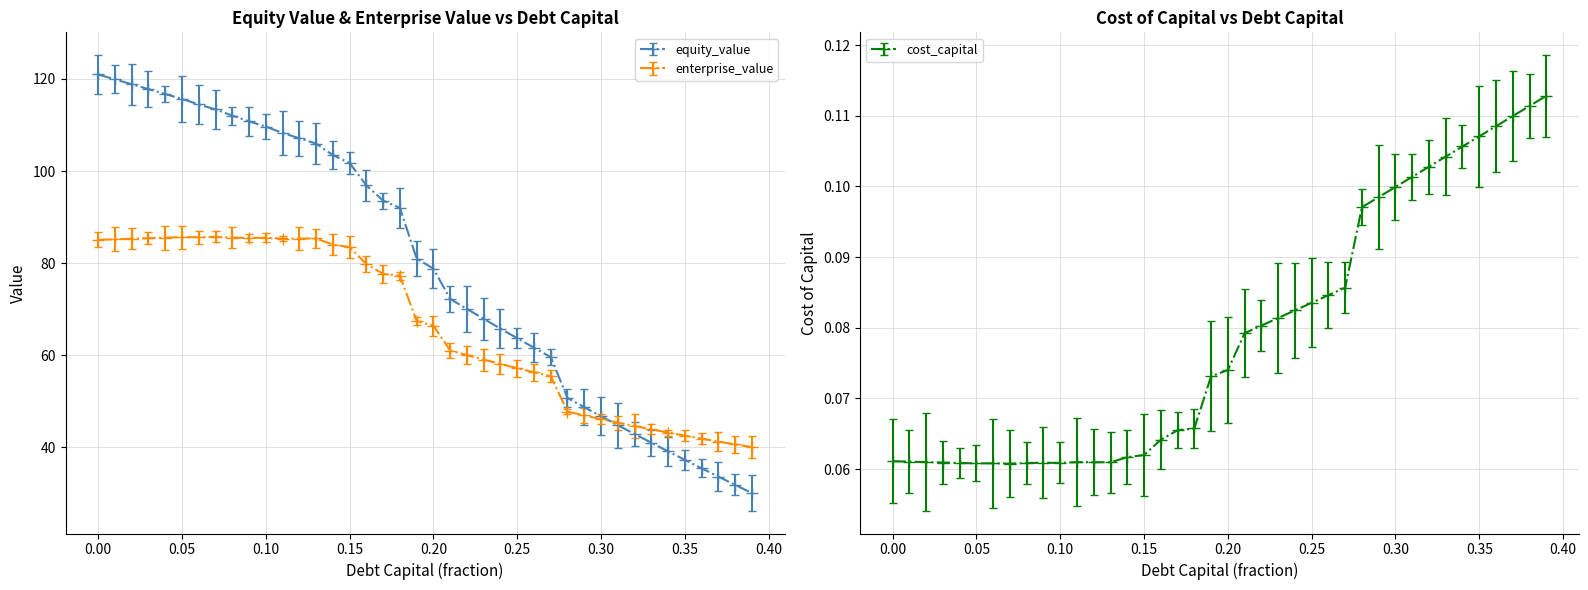

List the labels in order of cost_capital value, largest first.

0.39, 0.38, 0.37, 0.36, 0.35, 0.34, 0.33, 0.32, 0.31, 0.3, 0.29, 0.28, 0.27, 0.26, 0.25, 0.24, 0.23, 0.22, 0.21, 0.2, 0.19, 0.18, 0.17, 0.16, 0.15, 0.14, 0.0, 0.01, 0.02, 0.11, 0.12, 0.13, 0.03, 0.09, 0.1, 0.04, 0.08, 0.06, 0.05, 0.07